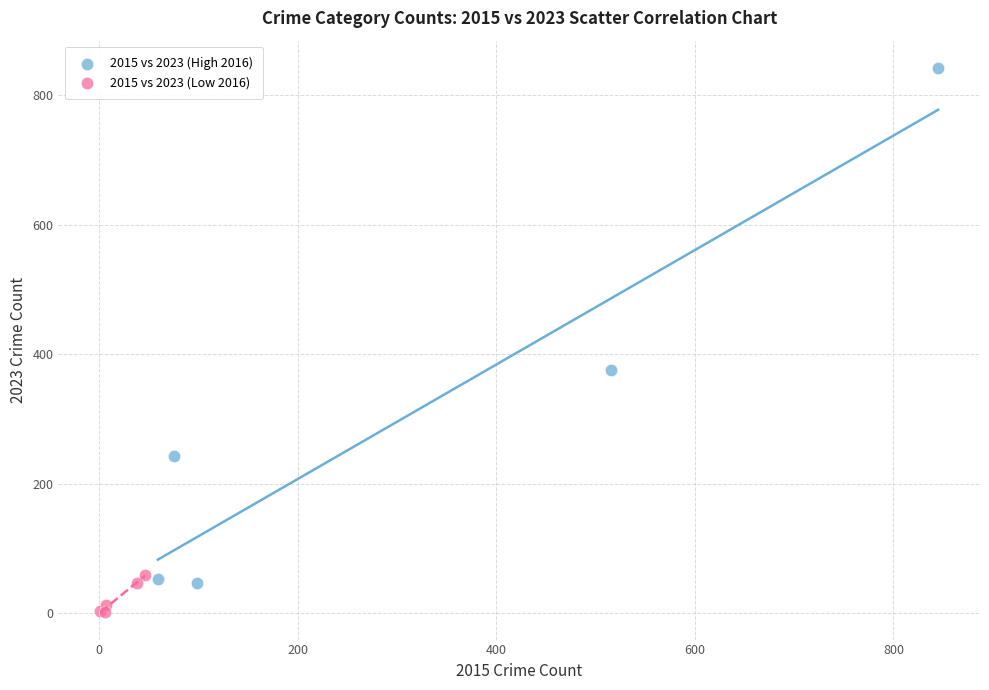

Which series contains the lowest Y value?

2015 vs 2023 (Low 2016)